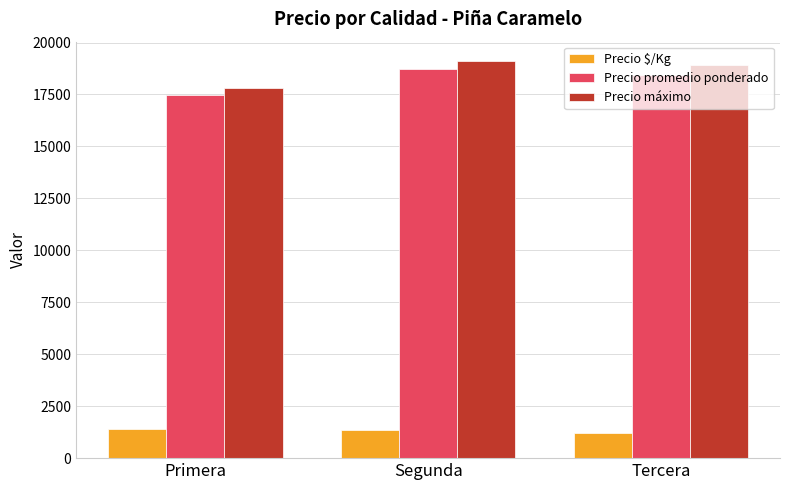

What is the label of the 1st bar from the right?

Tercera